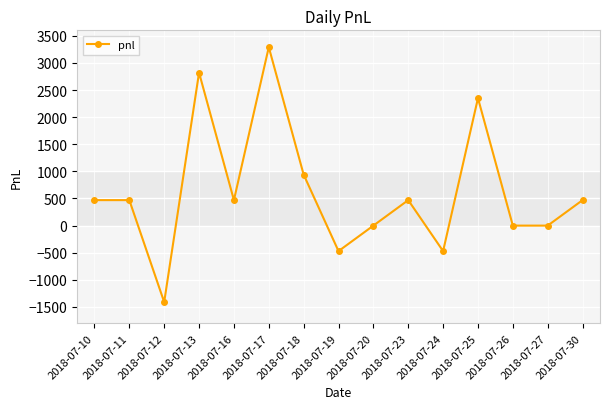

Where is the data nearest to the value 940?

2018-07-18